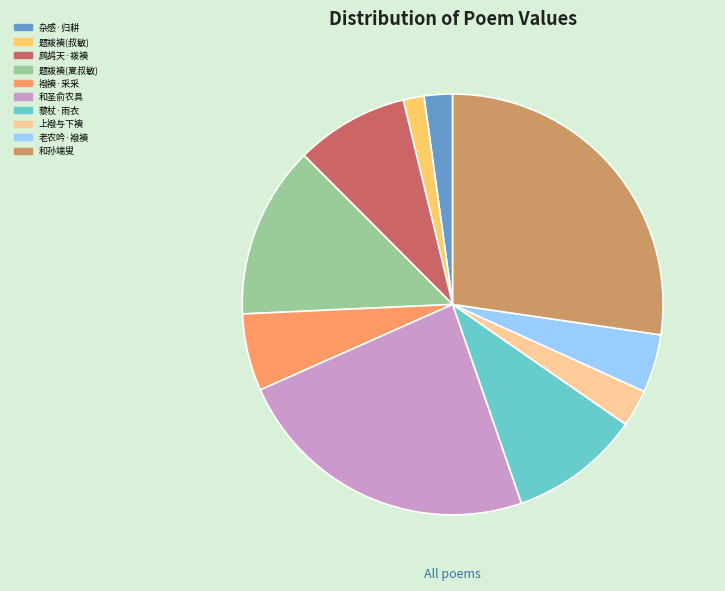

Rank the categories by value from lowest to highest.

题袯襫(叔敏), 杂感·归耕, 上襏与下襫, 老农吟·襏襫, 襏襫·采采, 鹧鸪天·袯襫, 藜杖·雨衣, 题袯襫(夏叔敏), 和圣俞农具, 和孙端叟